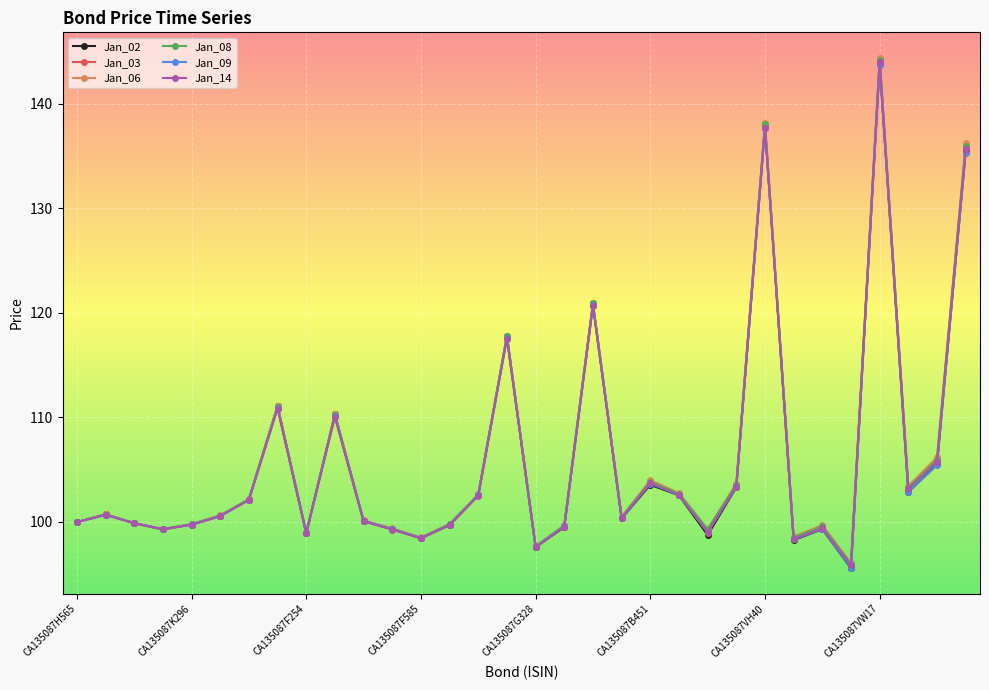

What is the highest value of the Jan_03 series?

144.2